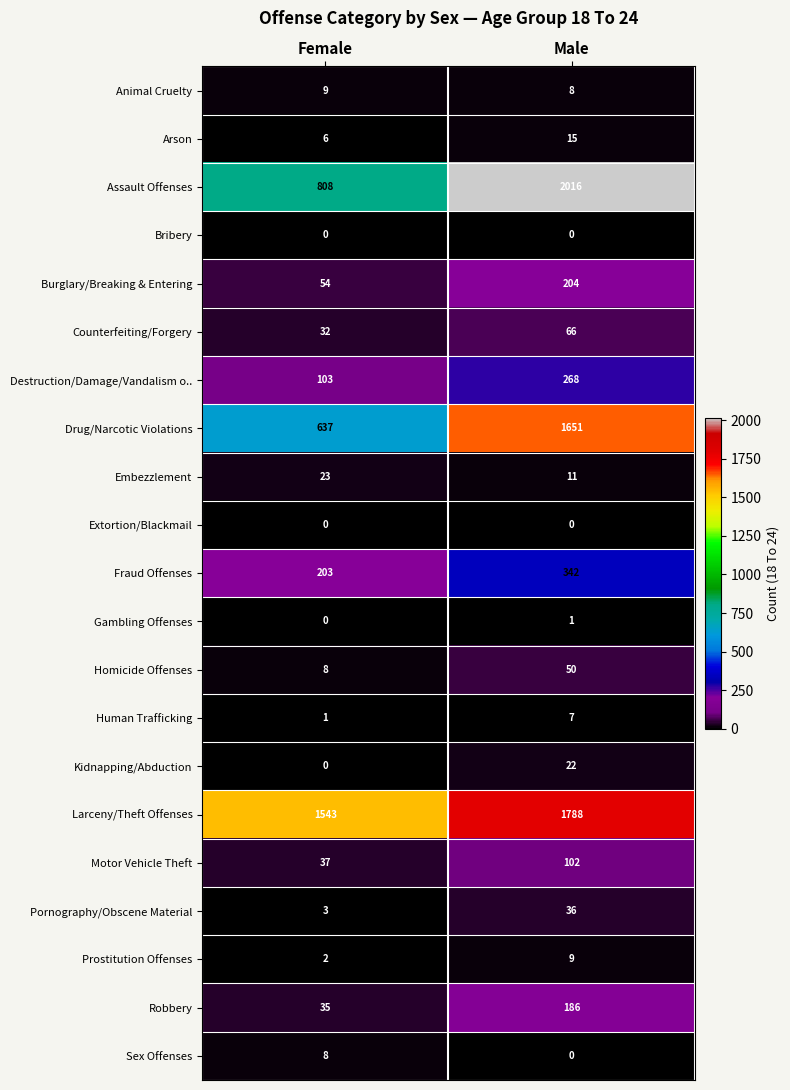

Which series changed the most between Female and Male?

Assault Offenses